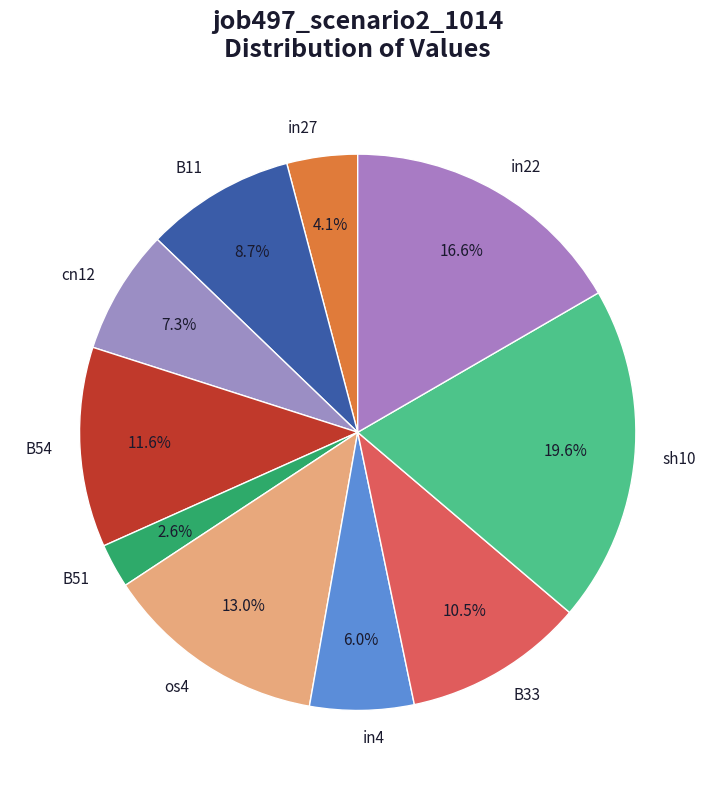

Is there any slice that represents more than half of the pie?

No